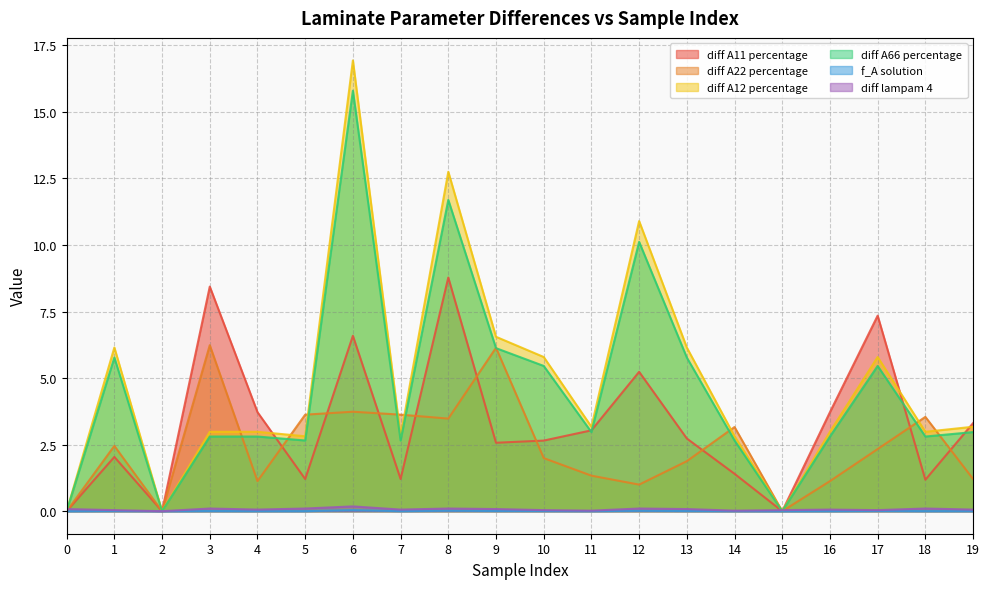

At which label does diff A12 percentage reach its peak?

6